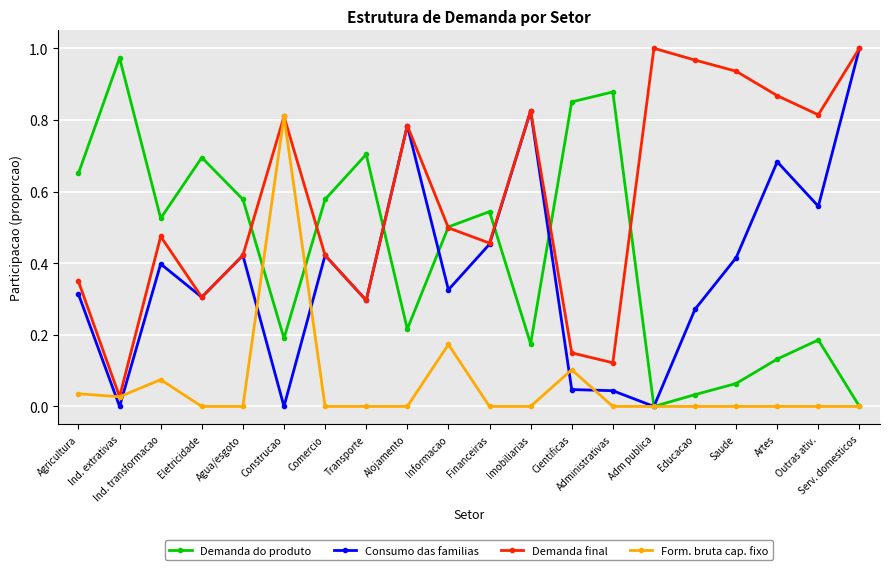

How many lines are shown in the chart?

4